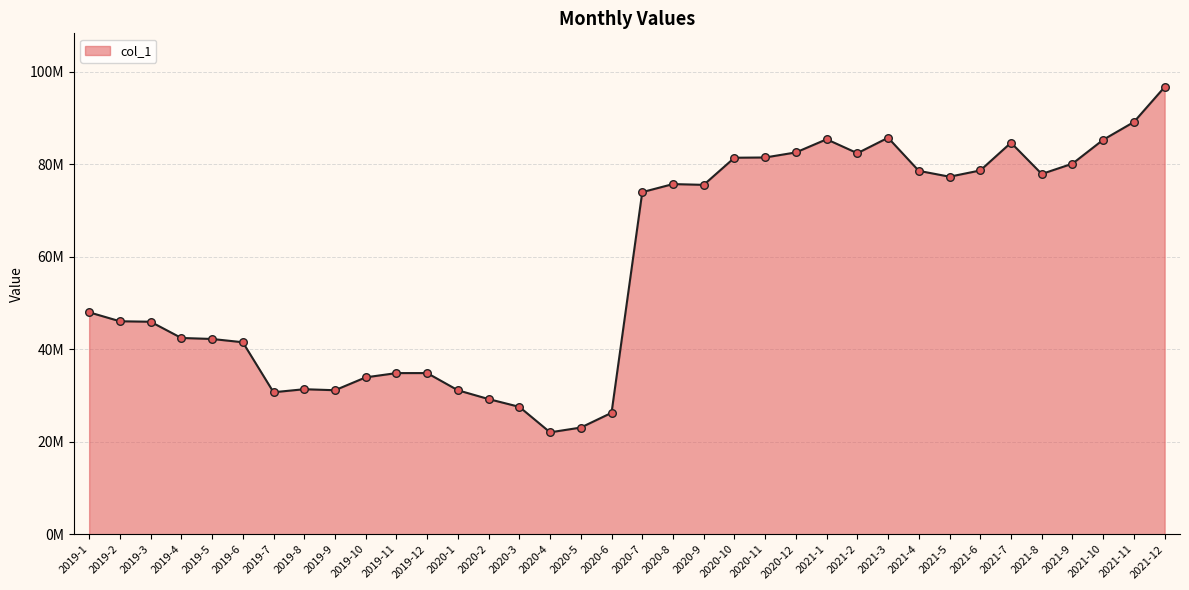

What is the ratio of the value at 2021-5 to the value at 2020-11?

0.9